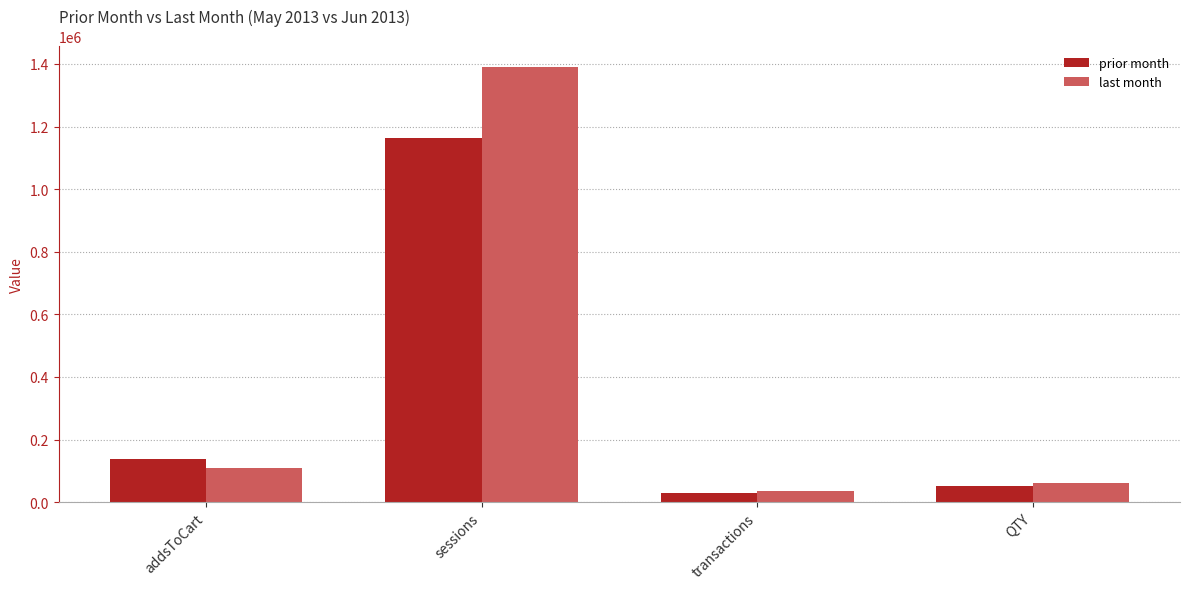

Reading left to right, list all the values displayed in this chart.

prior month: addsToCart=136720	sessions=1164639	transactions=28389	QTY=51629
last month: addsToCart=107970	sessions=1388834	transactions=34538	QTY=61891